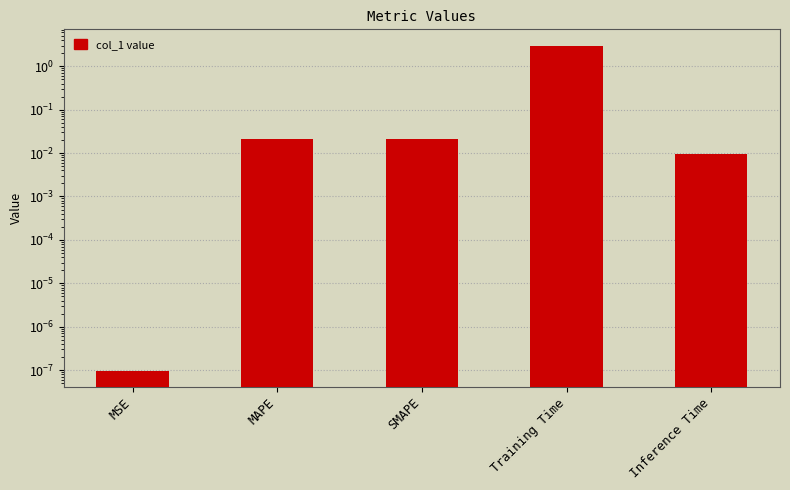

Which has a higher value, Inference Time or Training Time?

Training Time